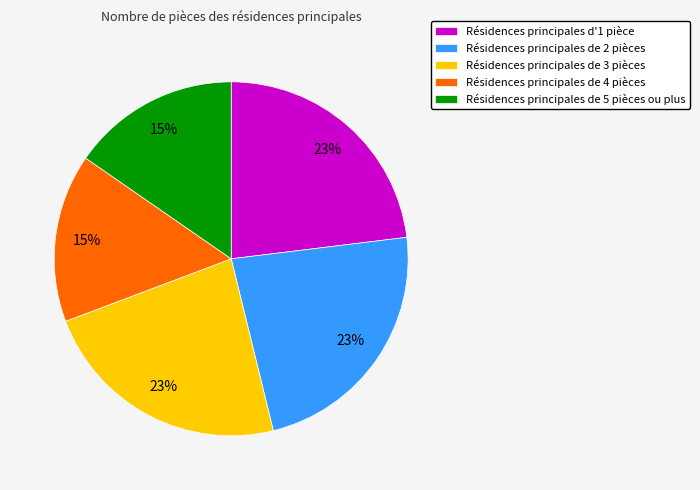

To the nearest percent, what portion does Résidences principales d'1 pièce represent?

23%